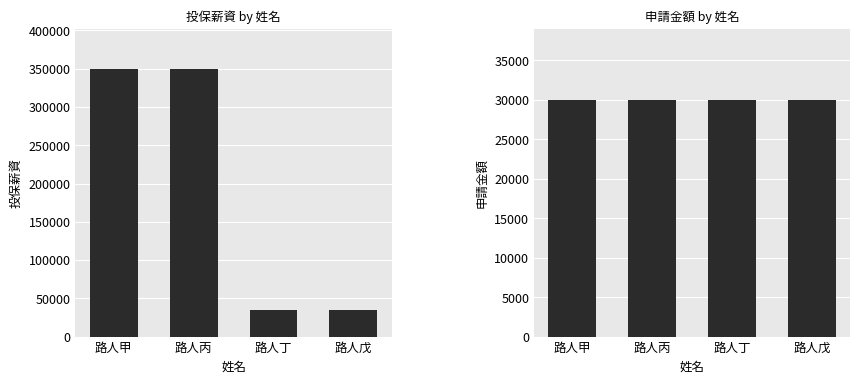

True or false: 投保薪資 has a value of 35000 at 路人丁.

True